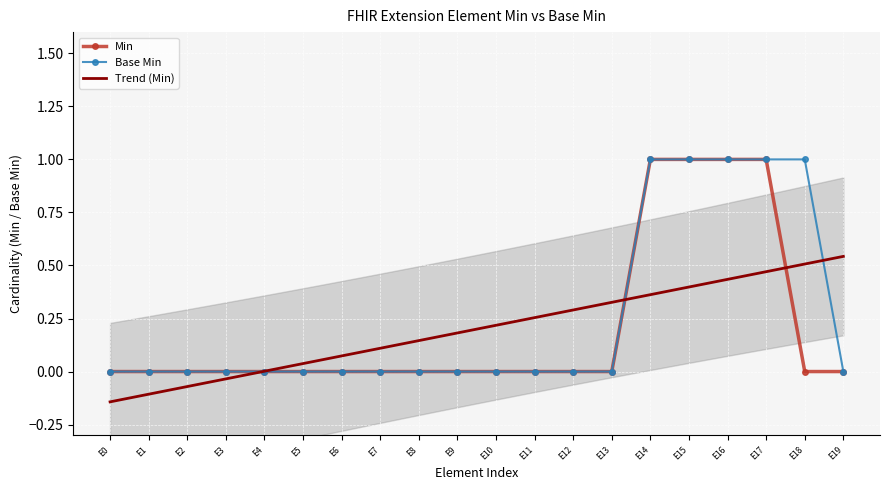

True or false: Base Min and Min cross at least once.

False